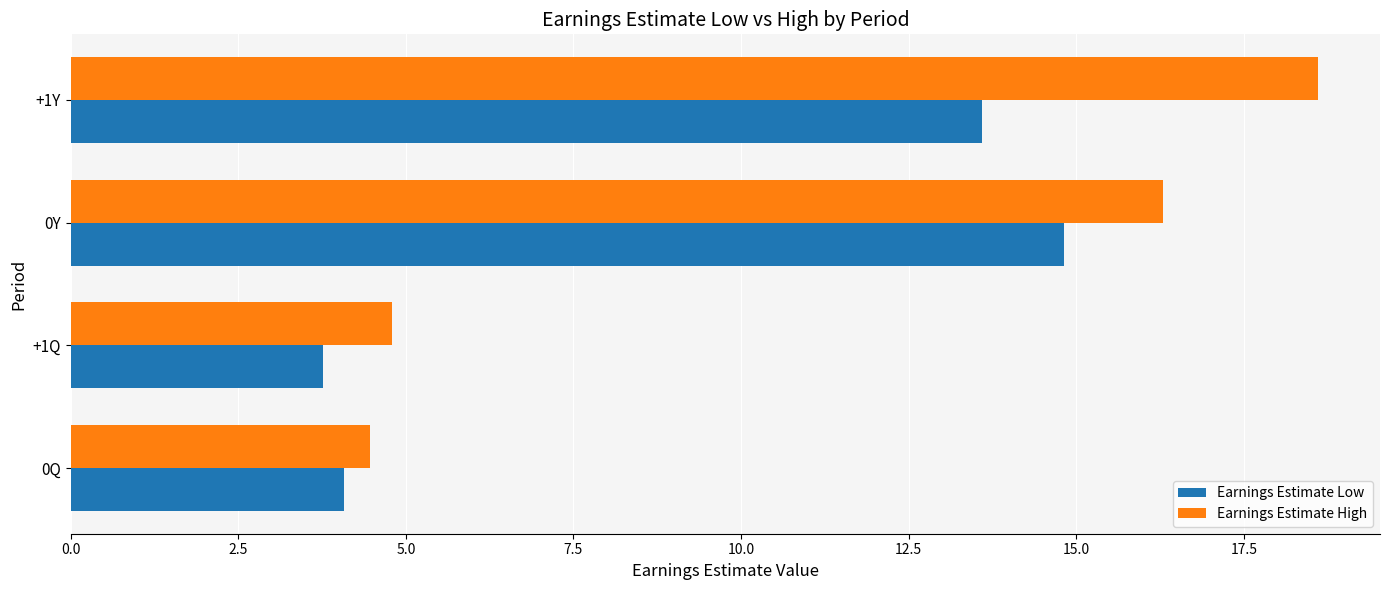

Which series has the widest spread of values?

Earnings Estimate High